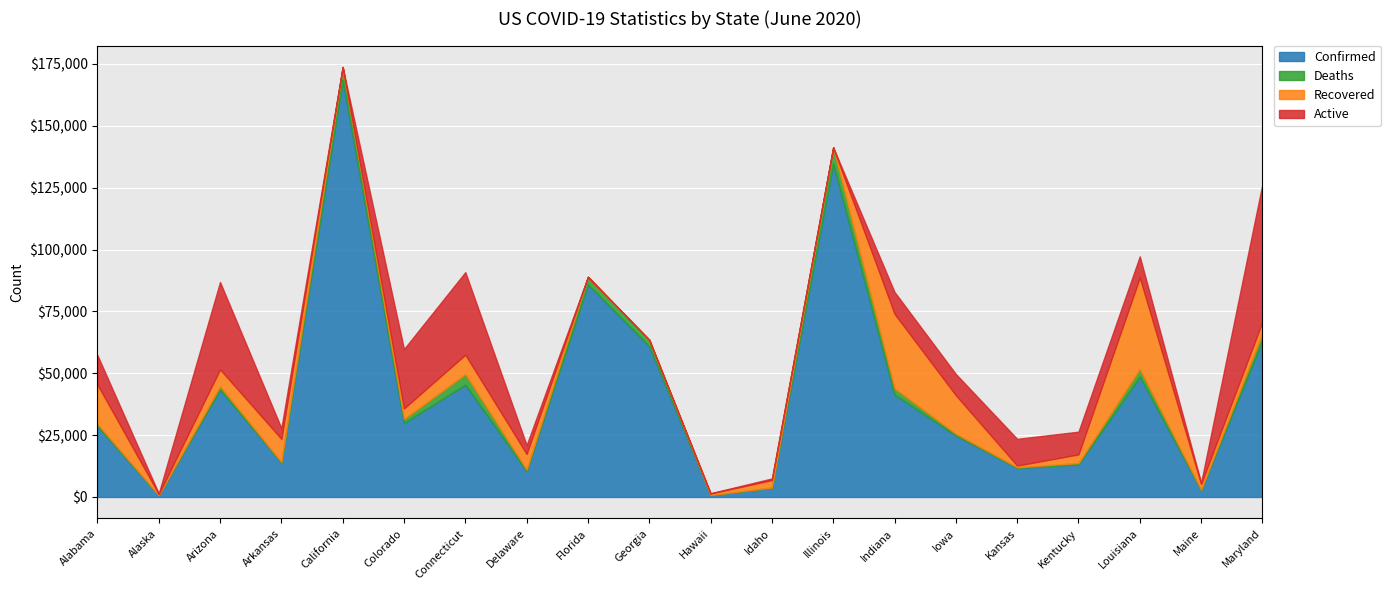

Is it true that Deaths equals 3326 at Illinois?

False